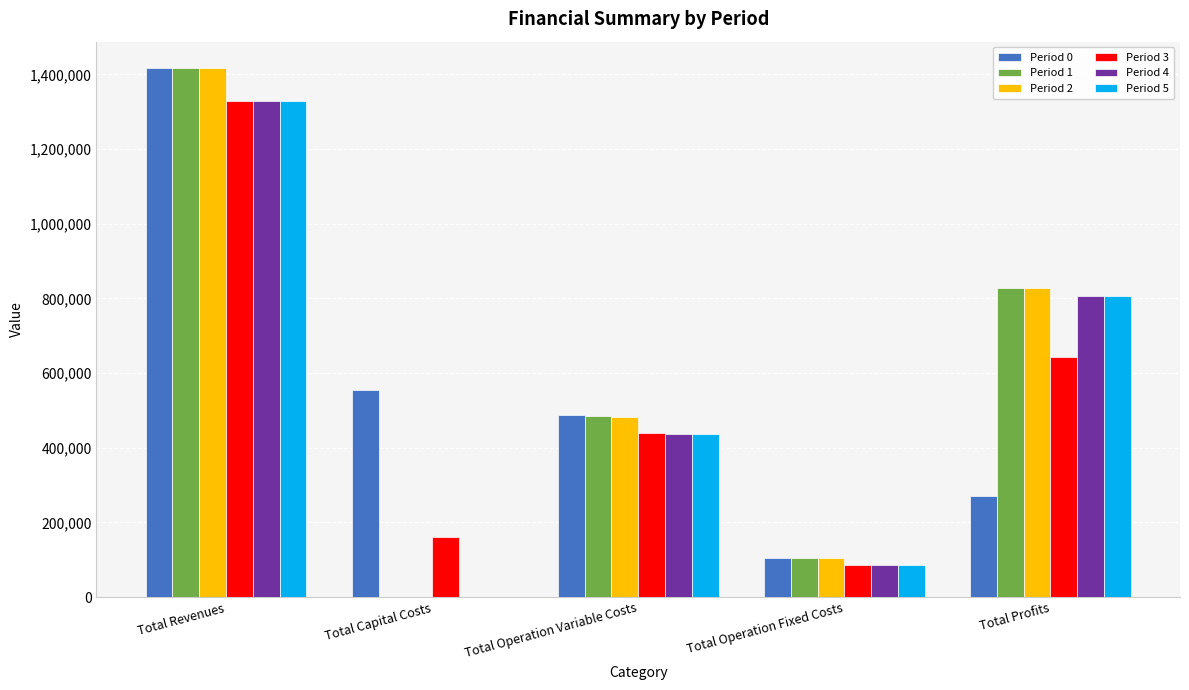

At which label does Period 3 reach its peak?

Total Revenues